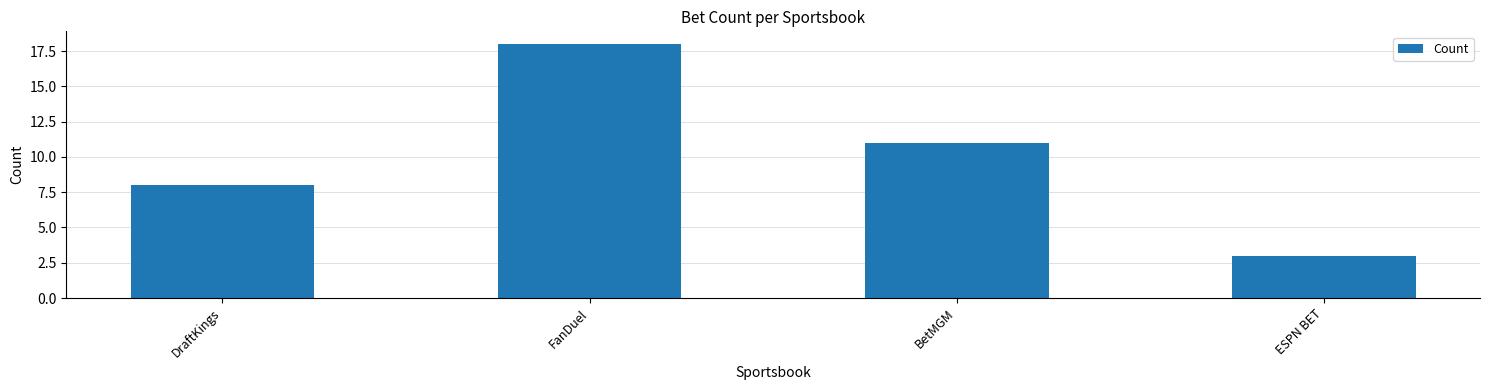

What is the label of the 4th bar from the right?

DraftKings